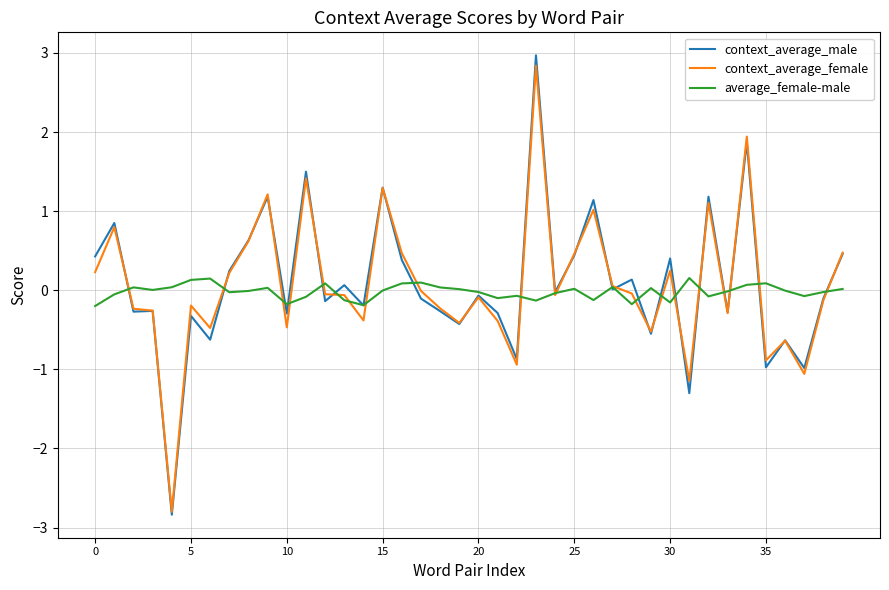

What is the difference between the maximum and minimum values in the context_average_male series?

5.8